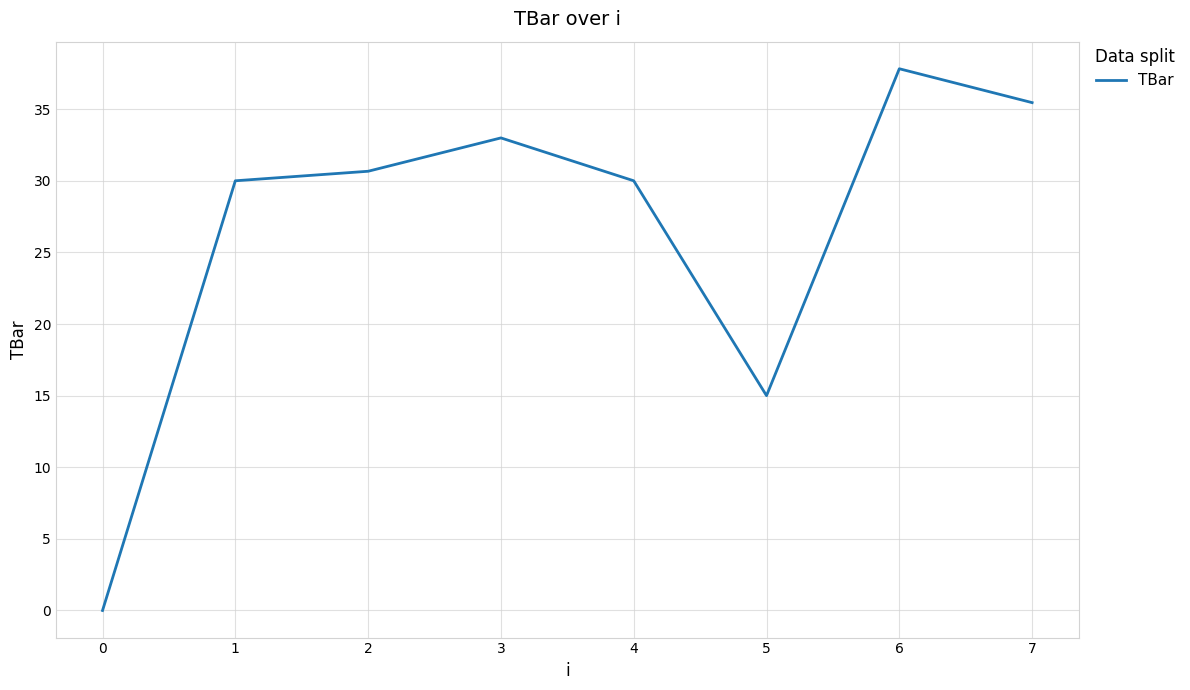

True or false: there are more than 1 points higher than both neighbors.

True